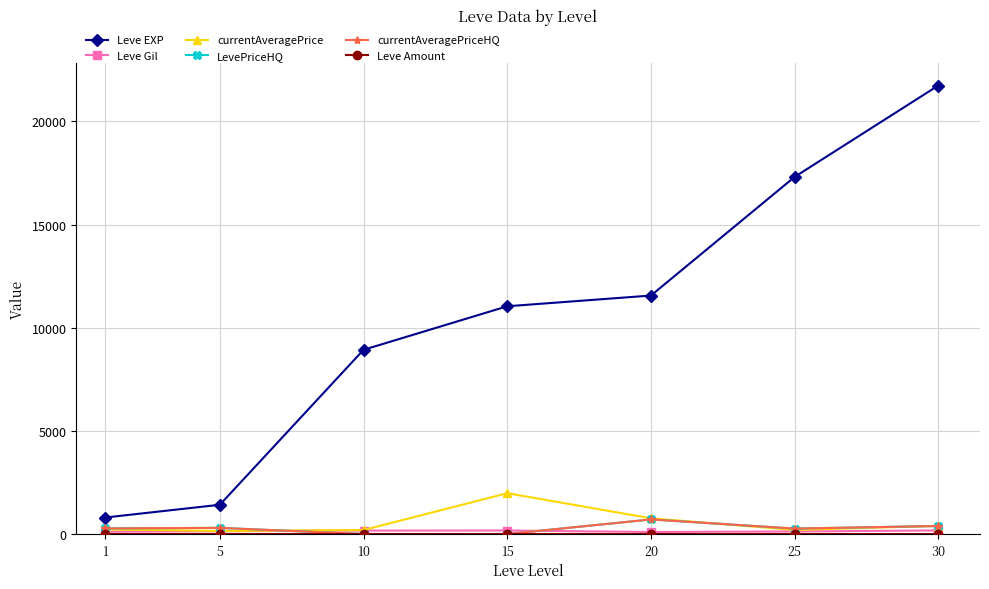

Reading left to right, transcribe all the data shown in this chart.

Leve EXP: 800.0	1420.0	8930.0	11040.0	11560.0	17310.0	21740.0
Leve Gil: 113.0	140.0	168.0	172.0	101.0	126.0	175.0
currentAveragePrice: 223.2	151.7	193.9	1980.0	762.6	200.3	393.7
LevePriceHQ: 273.3	300.2	0.0	0.0	708.0	265.4	390.4
currentAveragePriceHQ: 273.3	300.2	0.0	0.0	708.0	265.4	390.4
Leve Amount: 1.0	3.0	3.0	3.0	3.0	3.0	1.0